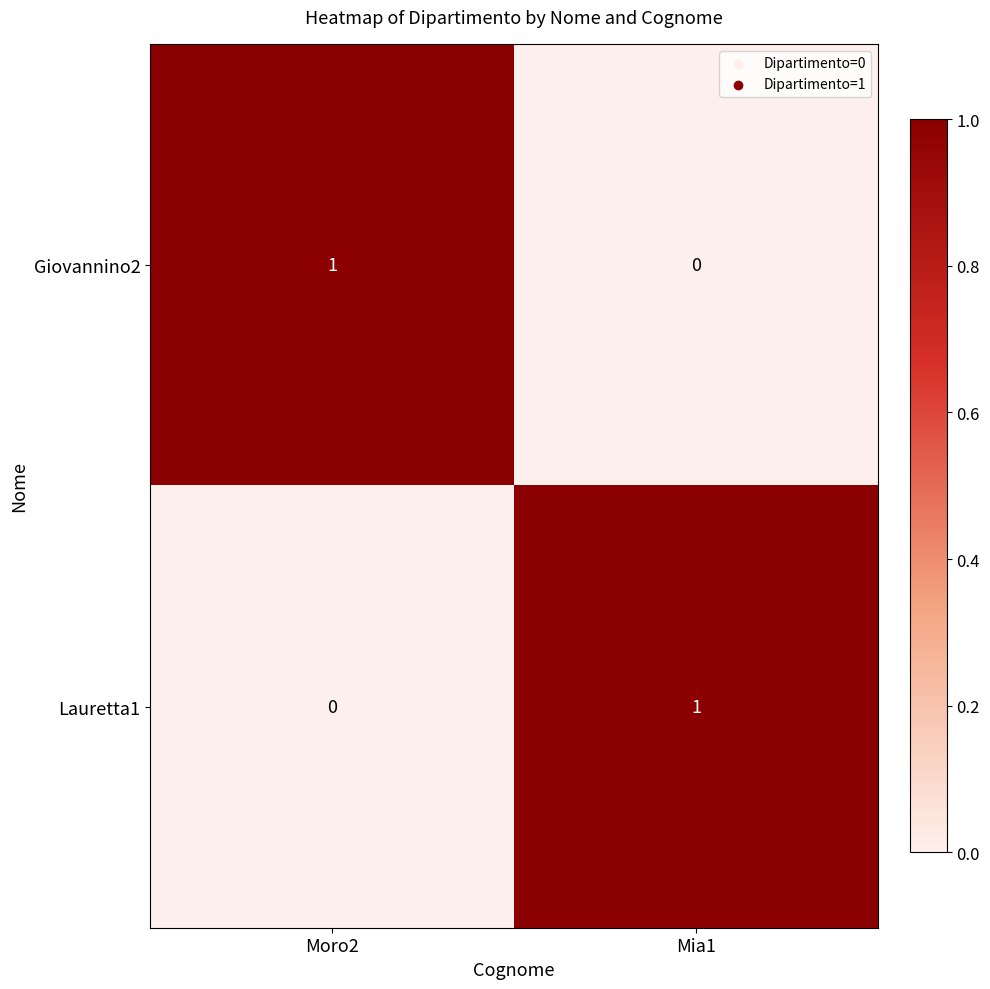

The Giovannino2 series shows 1 at Moro2. True or false?

True